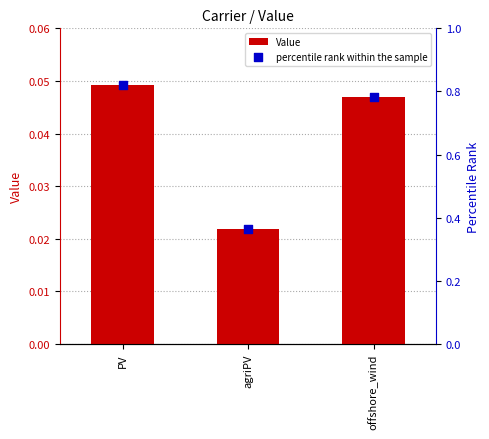

What are all the series names shown in the legend?

Value, percentile rank within the sample